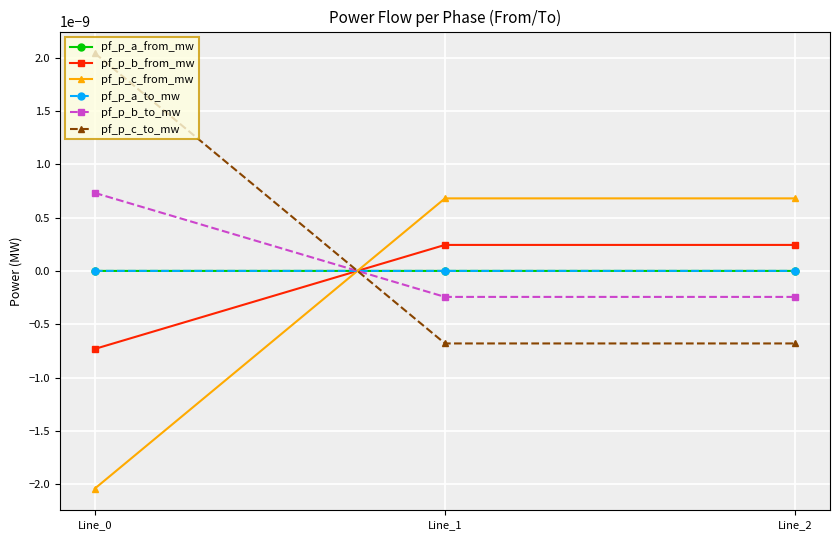

True or false: pf_p_b_from_mw has a value of -0.0 at Line_0.

True